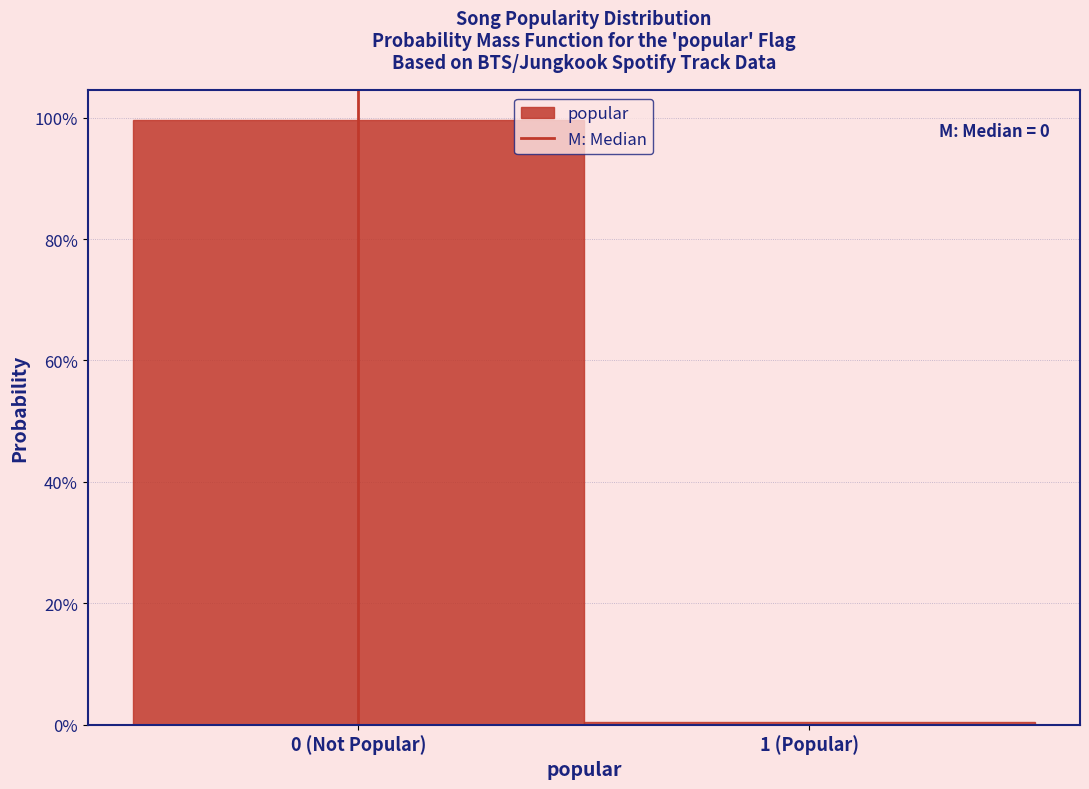

Are the bars horizontal?

No